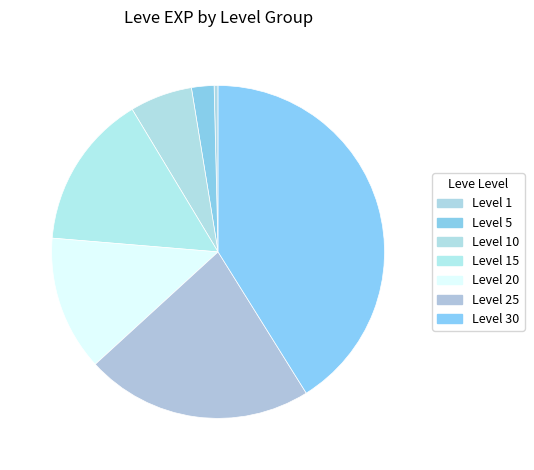

Is the sum of Level 5 and Level 25 greater than half?

No